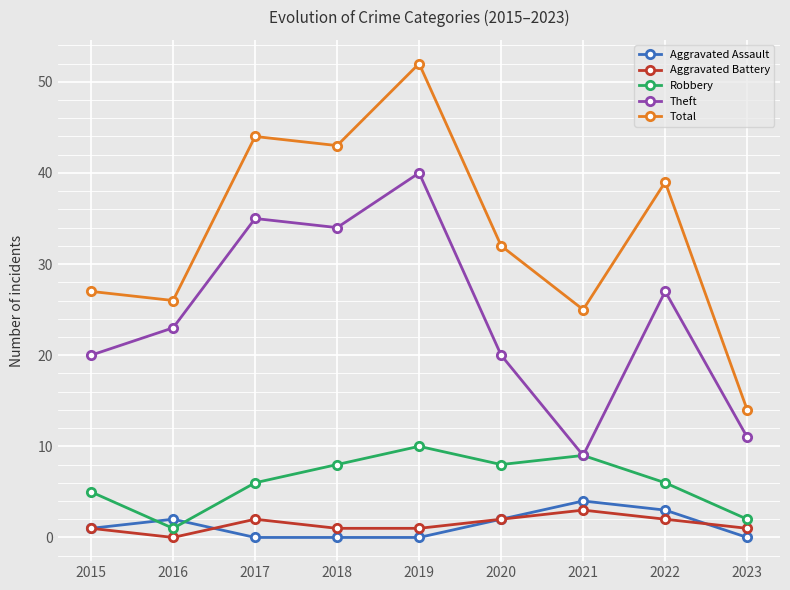

At which label is Total closest to 33?

2020